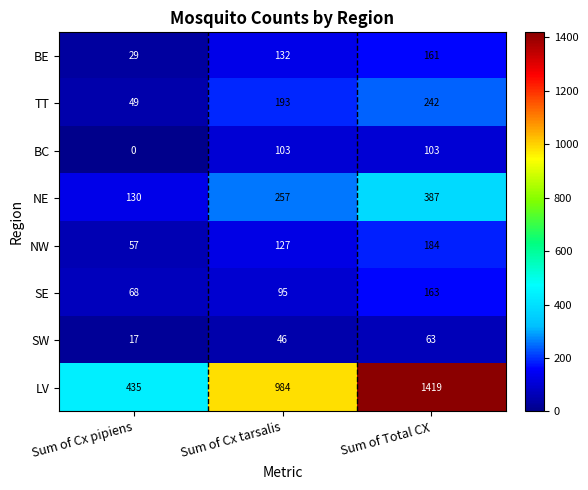

What is the sum of the LV values at Sum of Total CX and Sum of Cx tarsalis?

2403